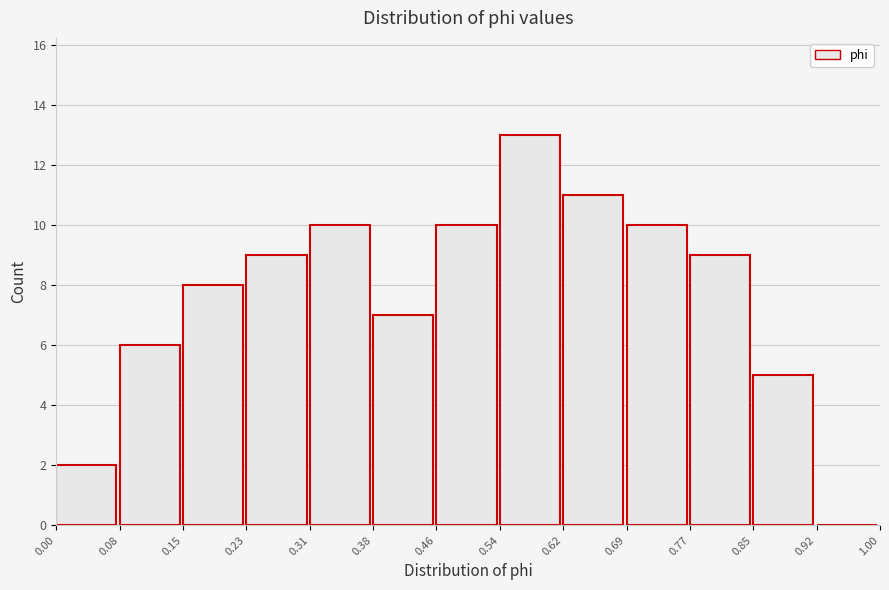

How tall is the bar that spans 0.69 to 0.77 on the x-axis? The values are not printed on the chart, so give them approximately, as read against the axis.

10